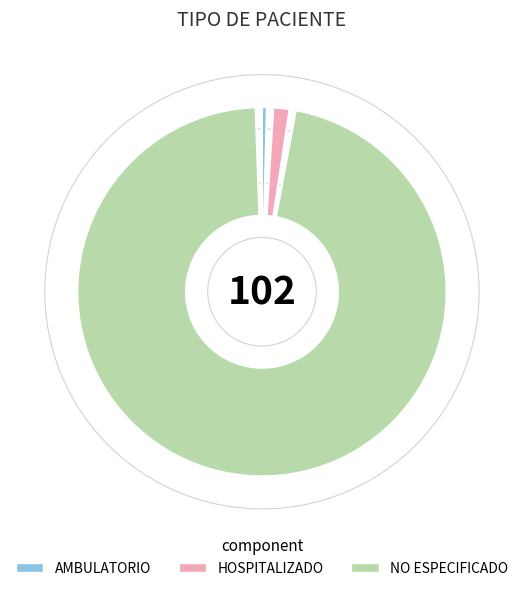

To the nearest percent, what percentage of the pie is NO ESPECIFICADO?

97%